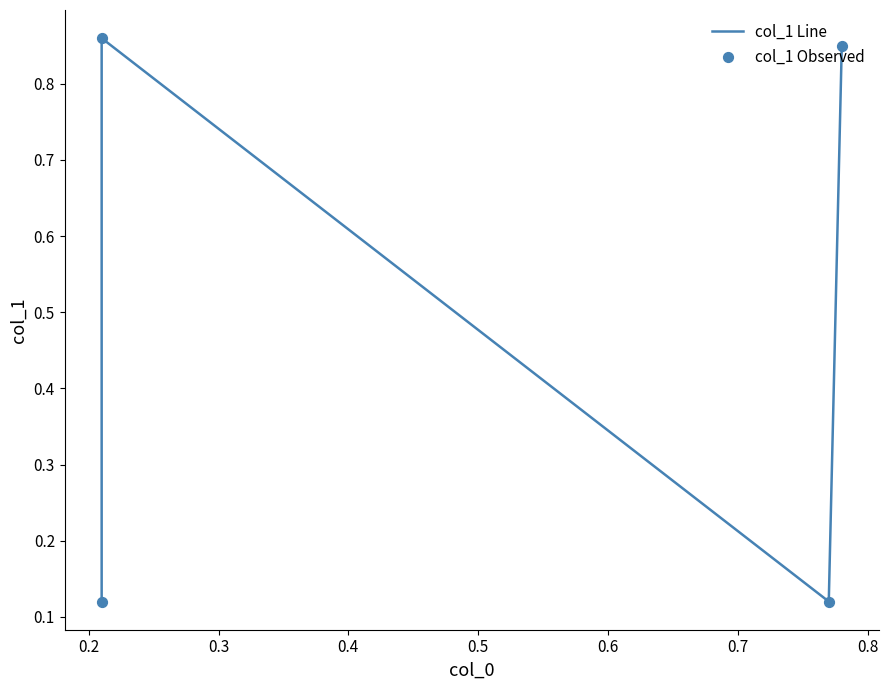

Is the value of col_1 Line at 0.4 greater than the value of col_1 Observed at 0.3?

Yes